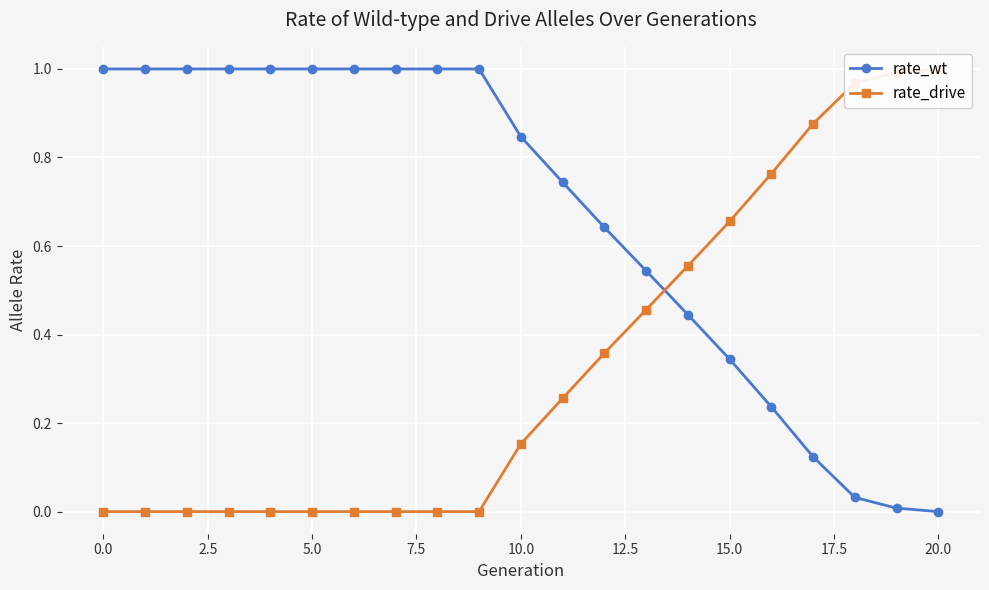

What is the highest value of the rate_drive series?

1.0